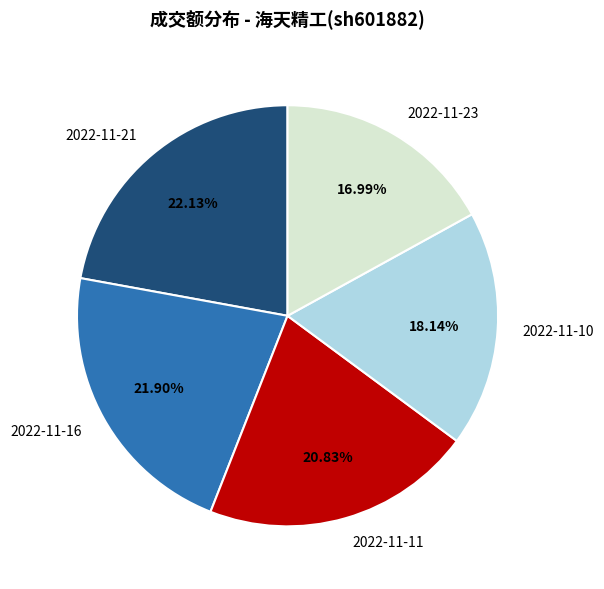

Which category has the smallest portion of the pie?

2022-11-23